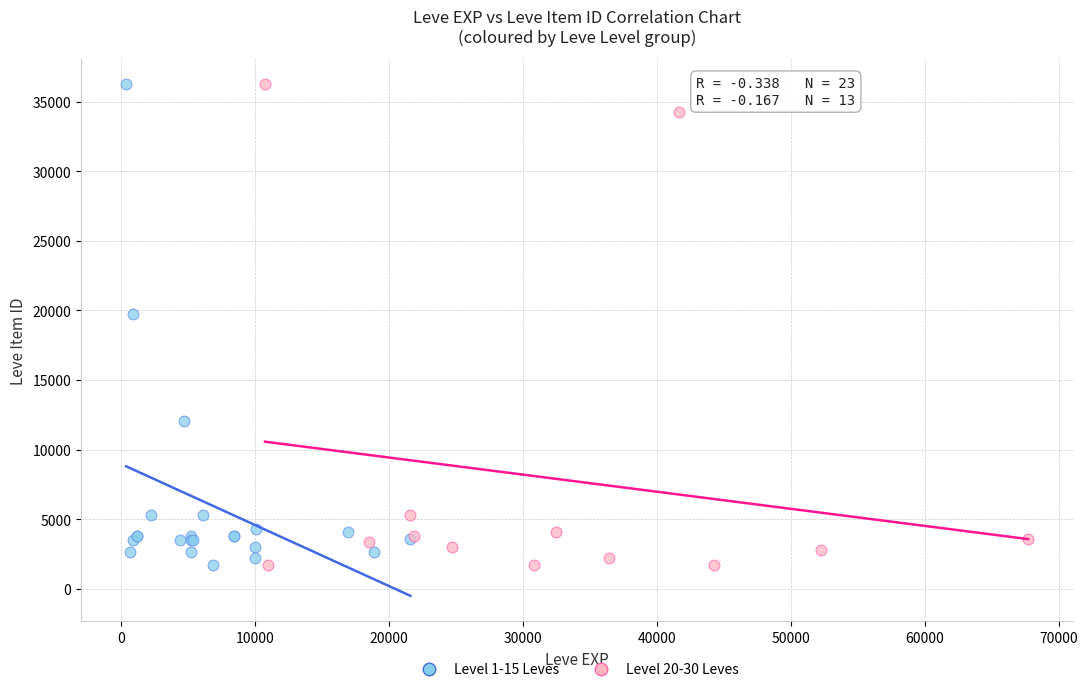

What are all the series names shown in the legend?

Level 1-15 Leves, Level 20-30 Leves